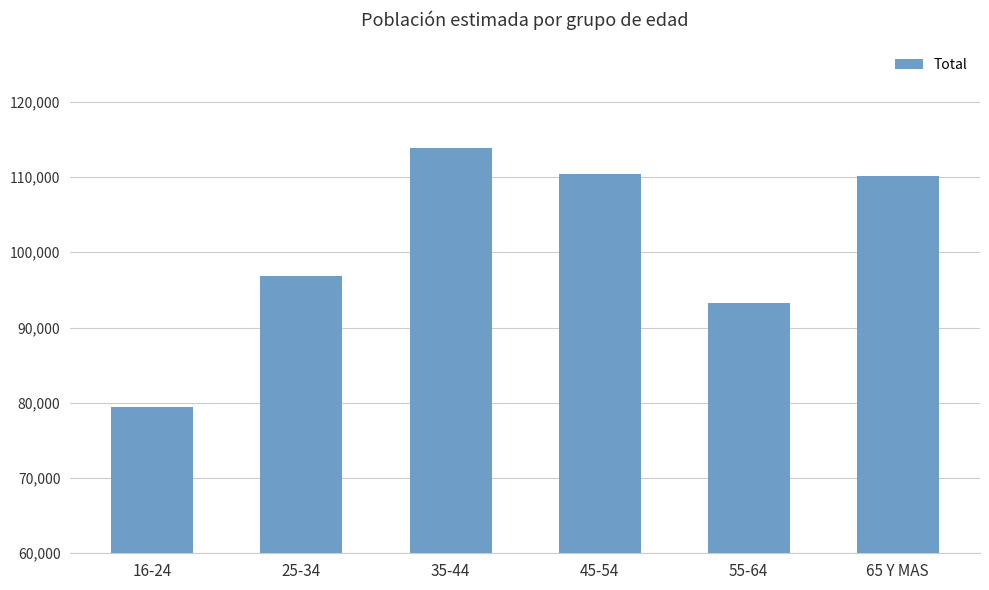

Which has a higher value, 45-54 or 25-34?

45-54